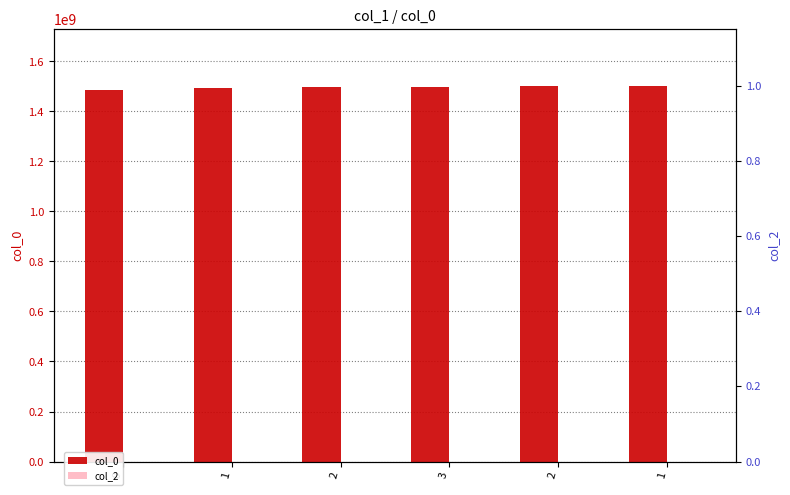

Rank the series by their average value, from lowest to highest.

col_2, col_0